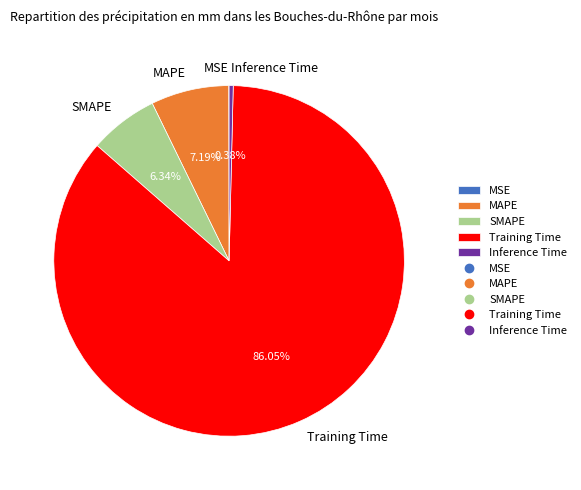

The Inference Time slice represents 0% of the pie. True or false?

True